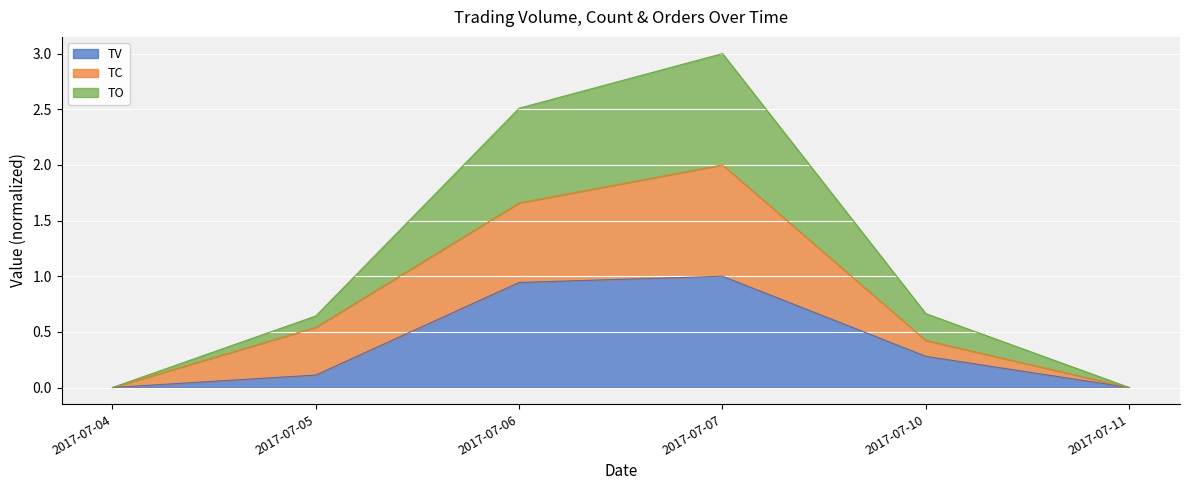

True or false: TO and TV cross at least once.

False